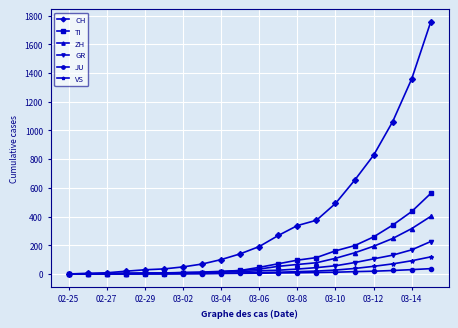

List the series in order of their peak value, lowest first.

JU, VS, GR, ZH, TI, CH